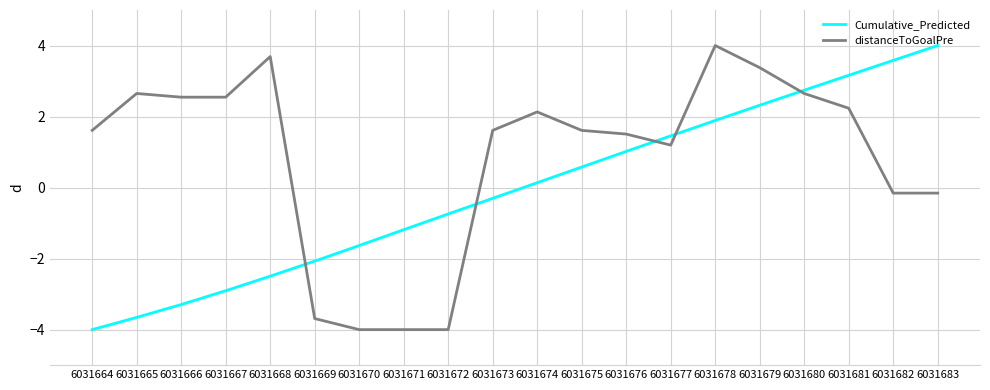

What is the total value across all series at 6031673?

1.3